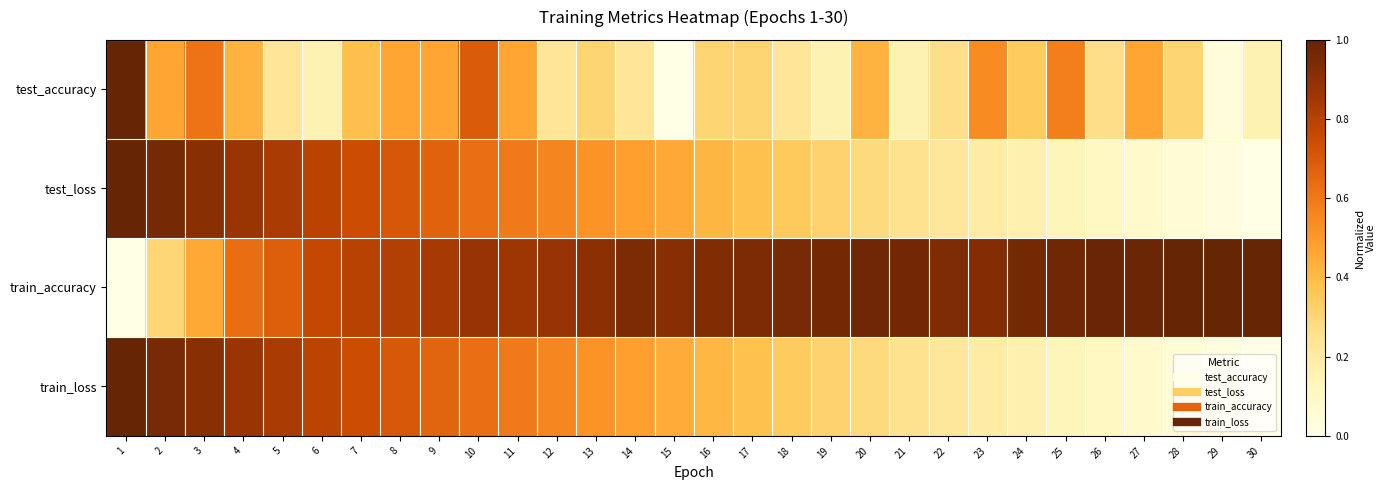

How many series are shown in this chart?

4